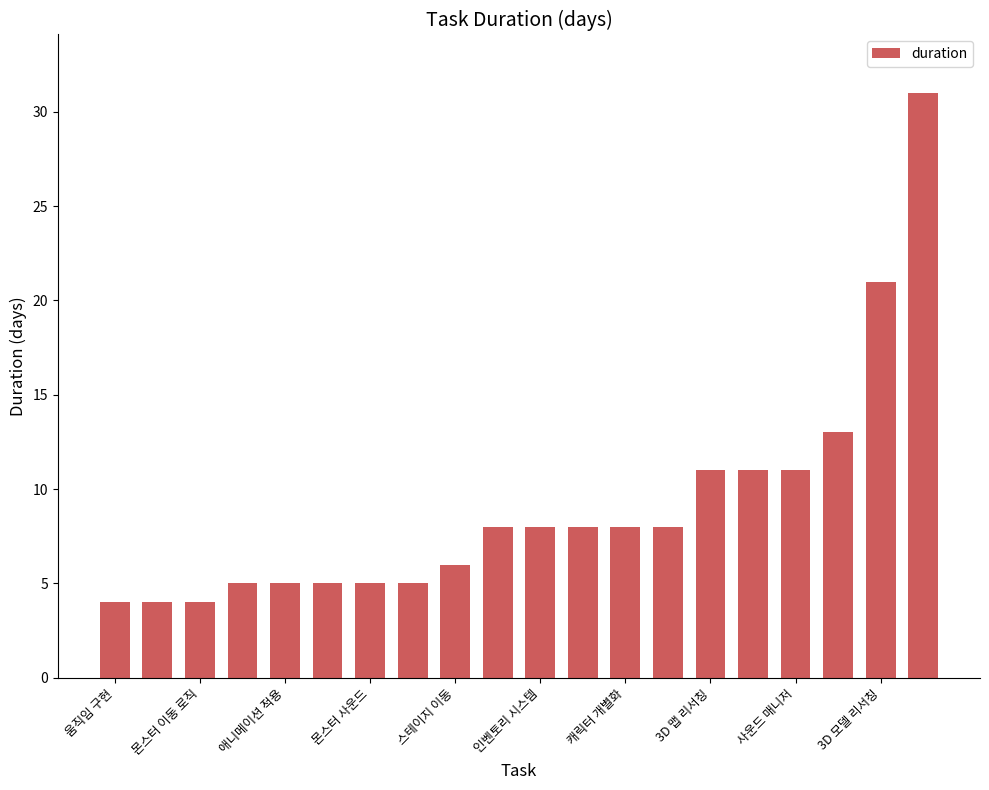

What is the sum of all values?

181